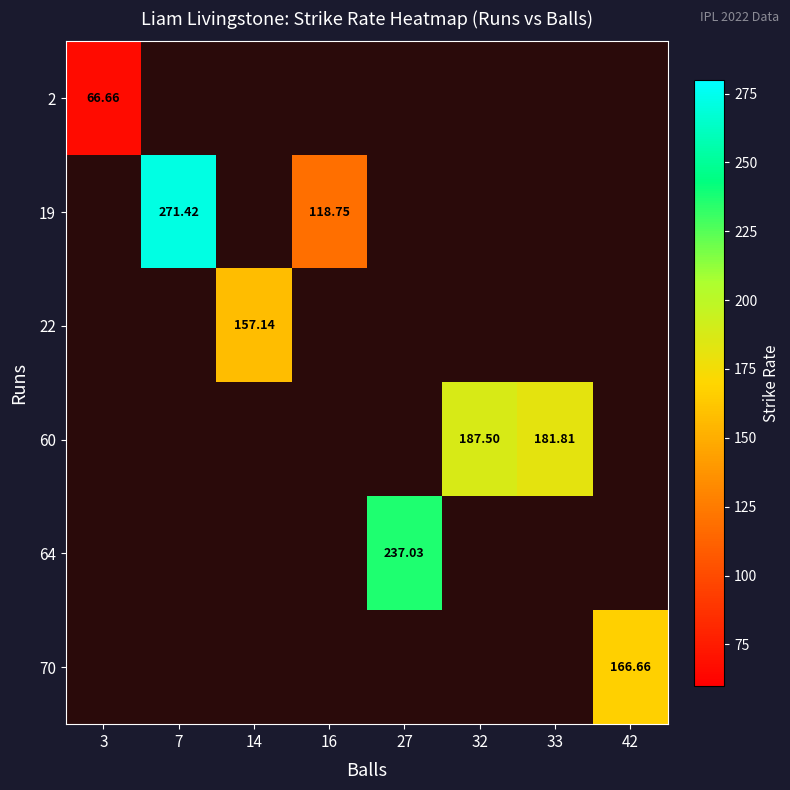

What is the smallest value displayed?

66.7